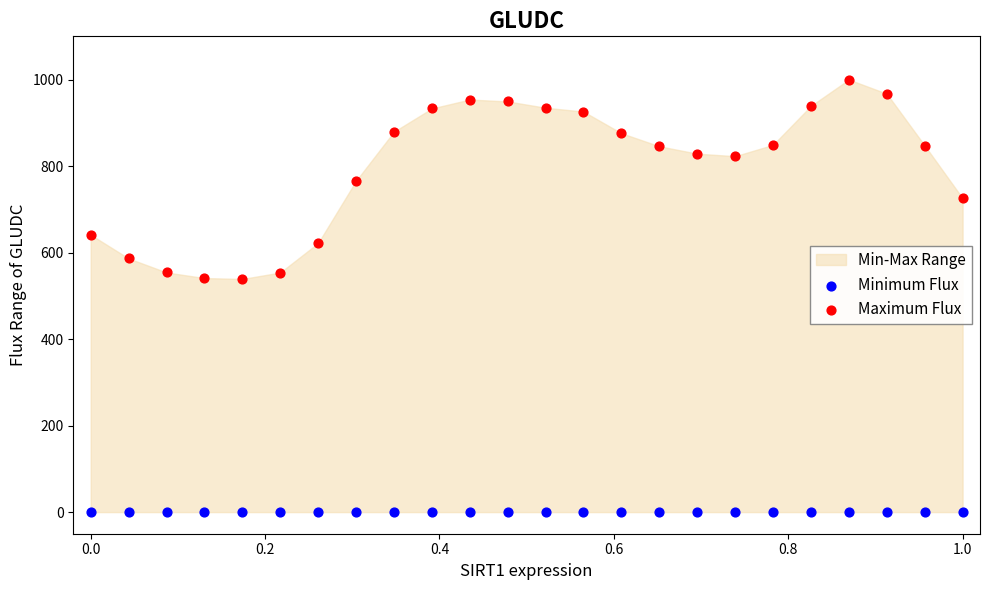

Which series contains the highest Y value?

Maximum Flux